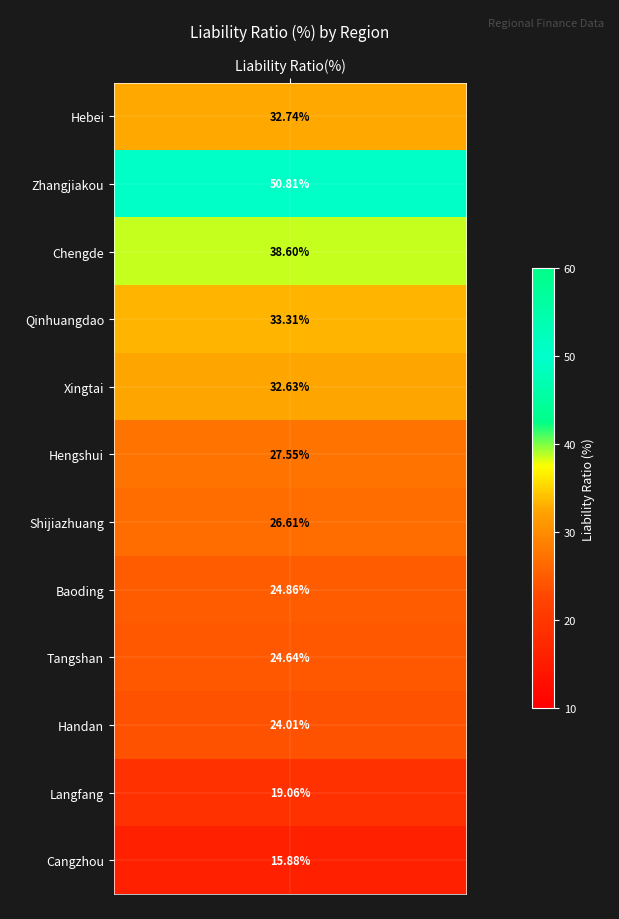

Rank the categories by value from highest to lowest.

Zhangjiakou, Chengde, Qinhuangdao, Hebei, Xingtai, Hengshui, Shijiazhuang, Baoding, Tangshan, Handan, Langfang, Cangzhou